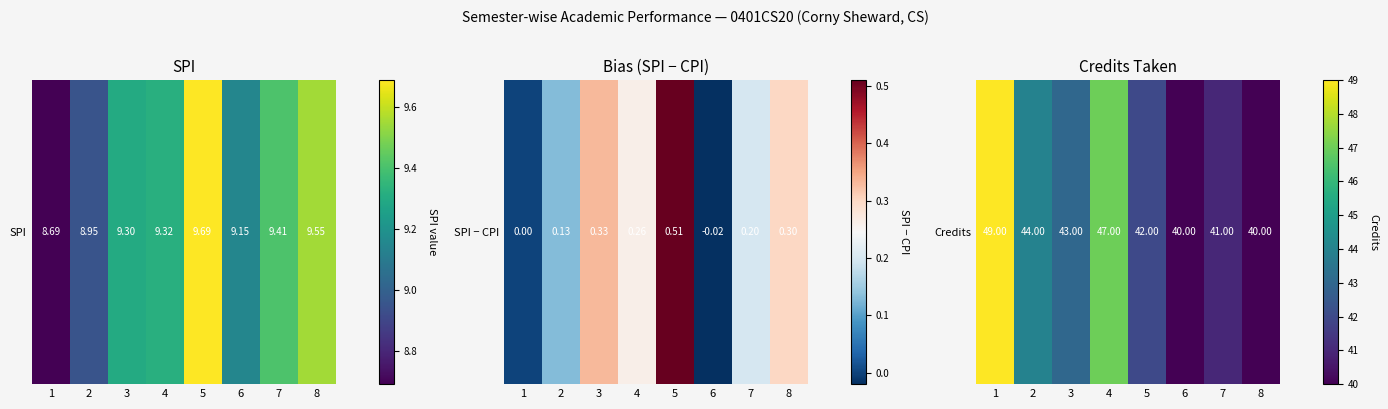

True or false: the data shows 44 at 2.

True